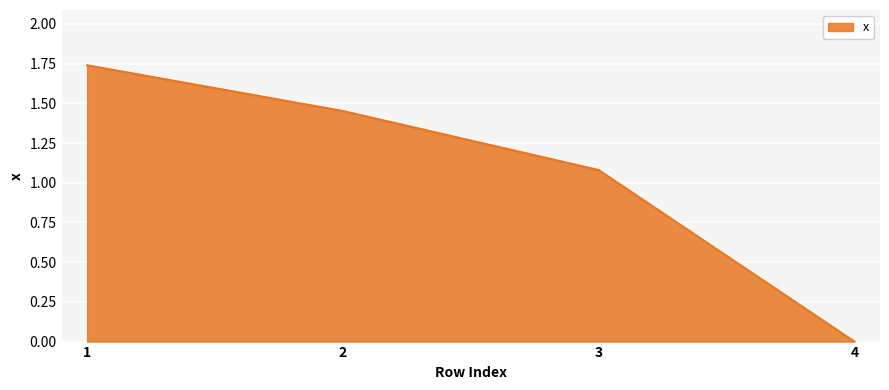

What is the average value?

1.1